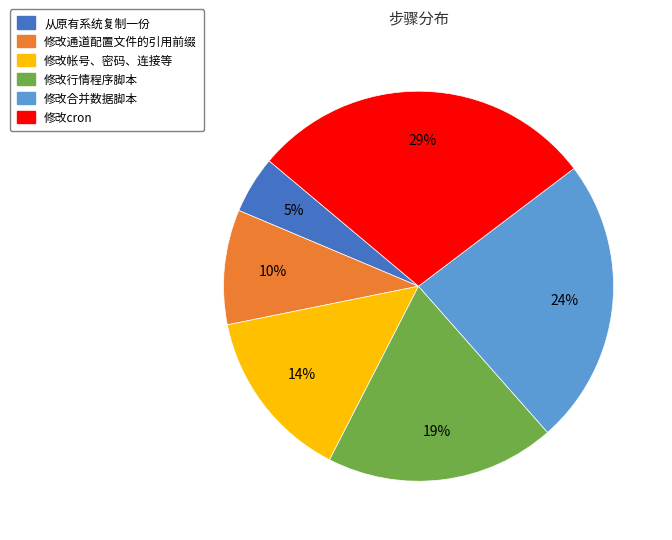

To the nearest percent, what portion does 修改合并数据脚本 represent?

24%